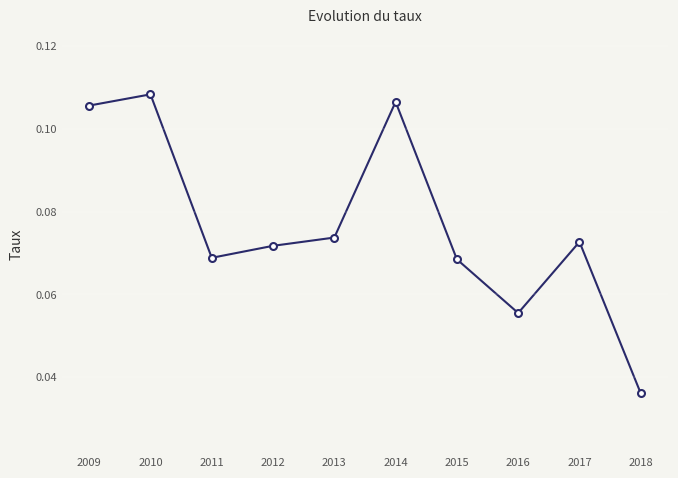

True or false: the data has more than 1 interior local peaks.

True